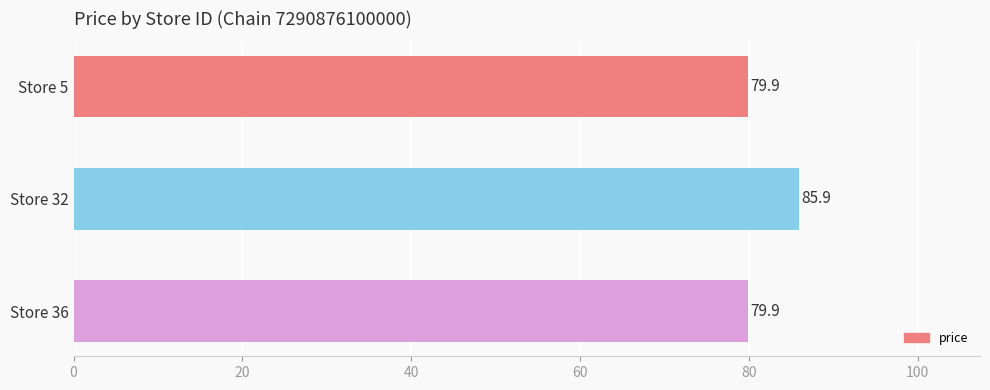

Reading top to bottom, list all the values displayed in this chart.

Store 5=79.9	Store 32=85.9	Store 36=79.9